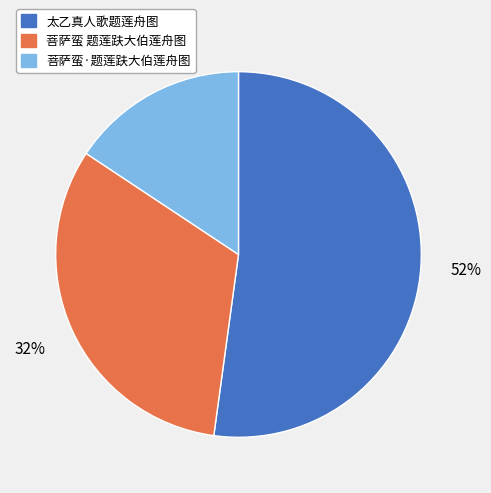

What is the ratio of the value at 菩萨蛮·题莲趺大伯莲舟图 to the value at 太乙真人歌题莲舟图?

0.3